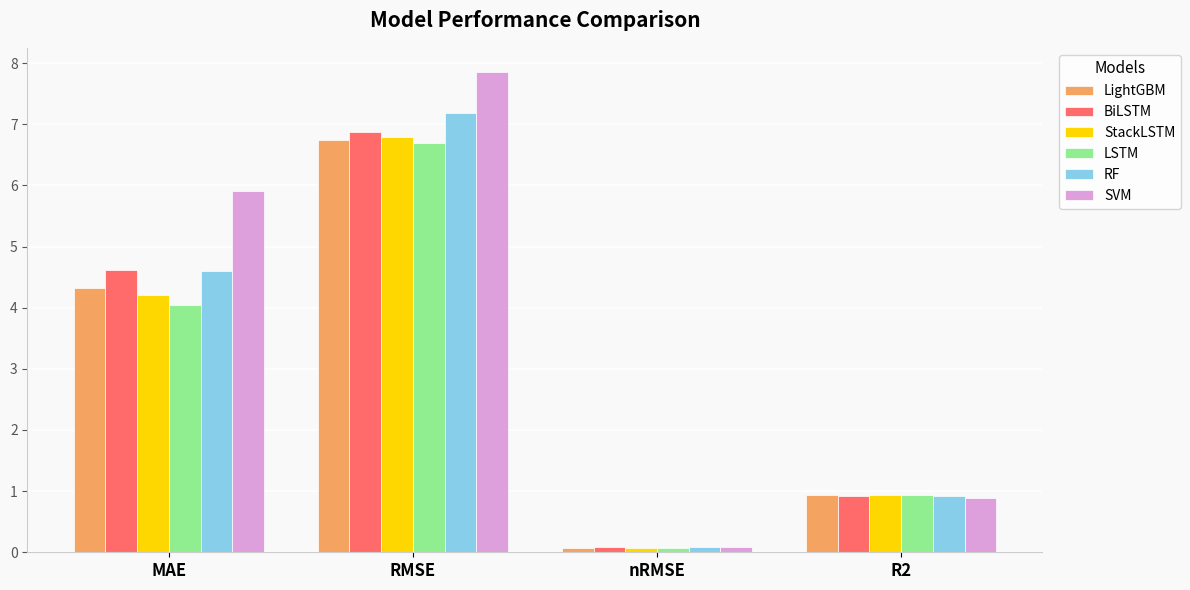

Rank the categories by RF value from highest to lowest.

RMSE, MAE, R2, nRMSE